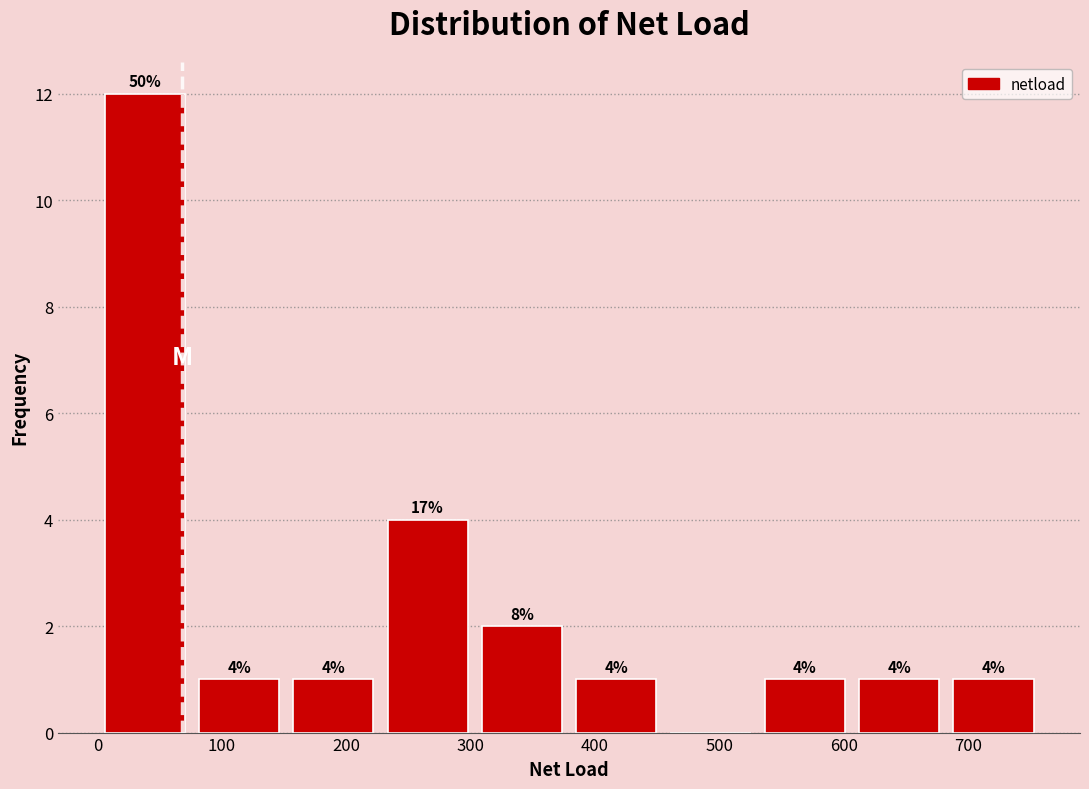

Over which range of the x-axis is the bar tallest?

0 to 80